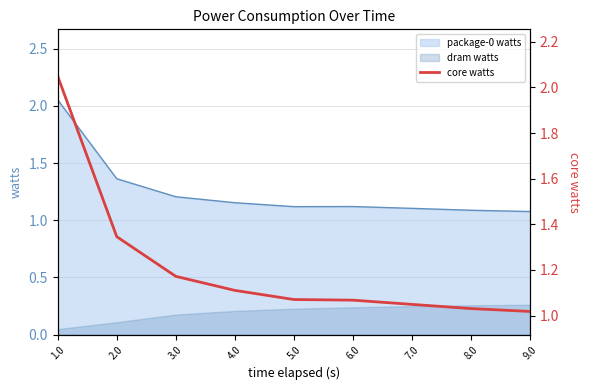

What is the ratio of the value at 4.0 to the value at 8.0?

1.1